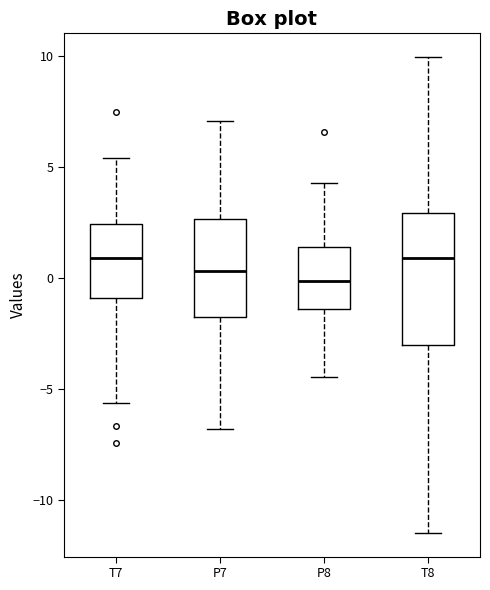

Where is the lower edge of the box for T8 on the y-axis? The values are not printed on the chart, so give them approximately, as read against the axis.

-3.0